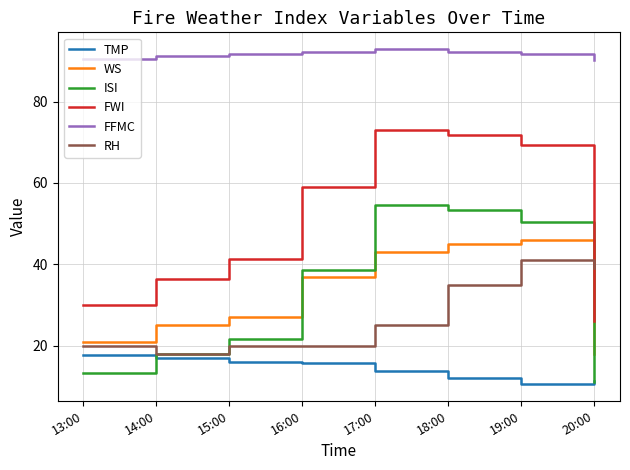

Is the value of ISI at 15:00 greater than the value of FWI at 15:00?

No